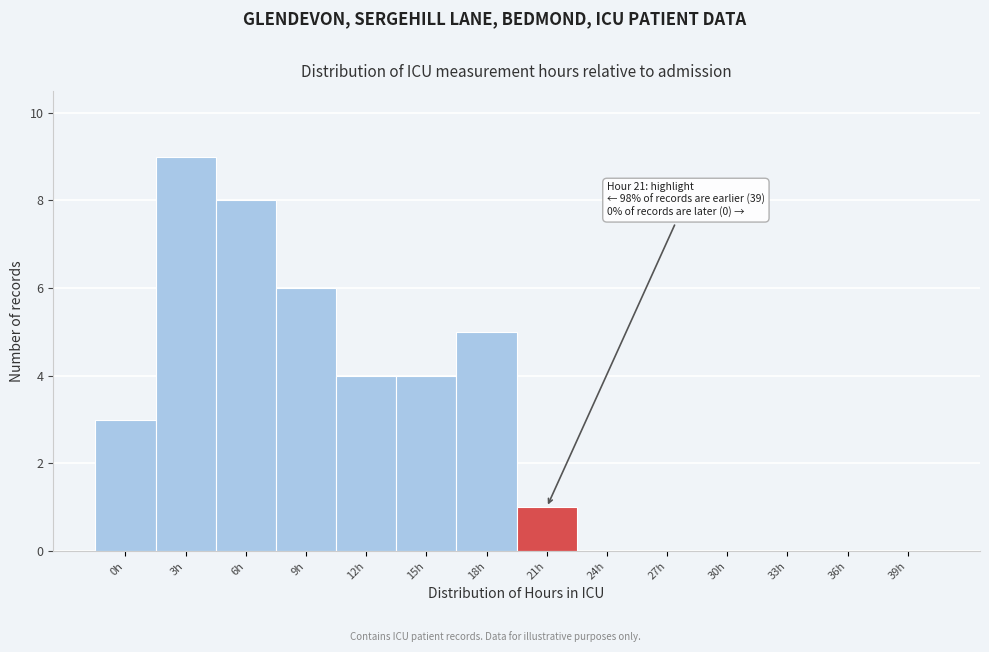

Reading right to left, transcribe all the data shown in this chart.

39h=0	36h=0	33h=0	30h=0	27h=0	24h=0	21h=1	18h=5	15h=4	12h=4	9h=6	6h=8	3h=9	0h=3